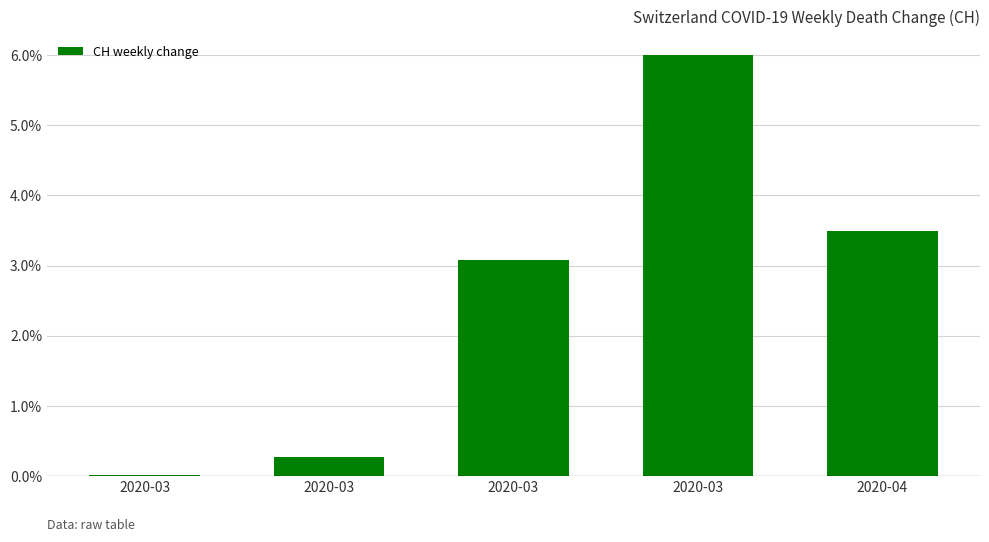

List the labels in order of value, smallest first.

2020-03, 2020-03, 2020-03, 2020-04, 2020-03